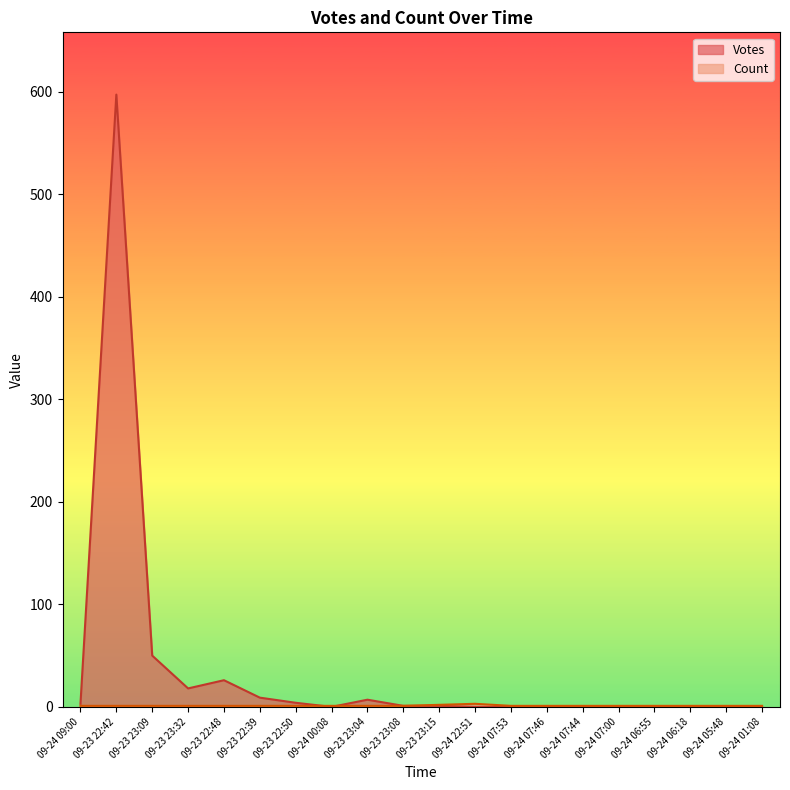

In Votes, how many points are higher than both neighbors (excluding endpoints)?

3